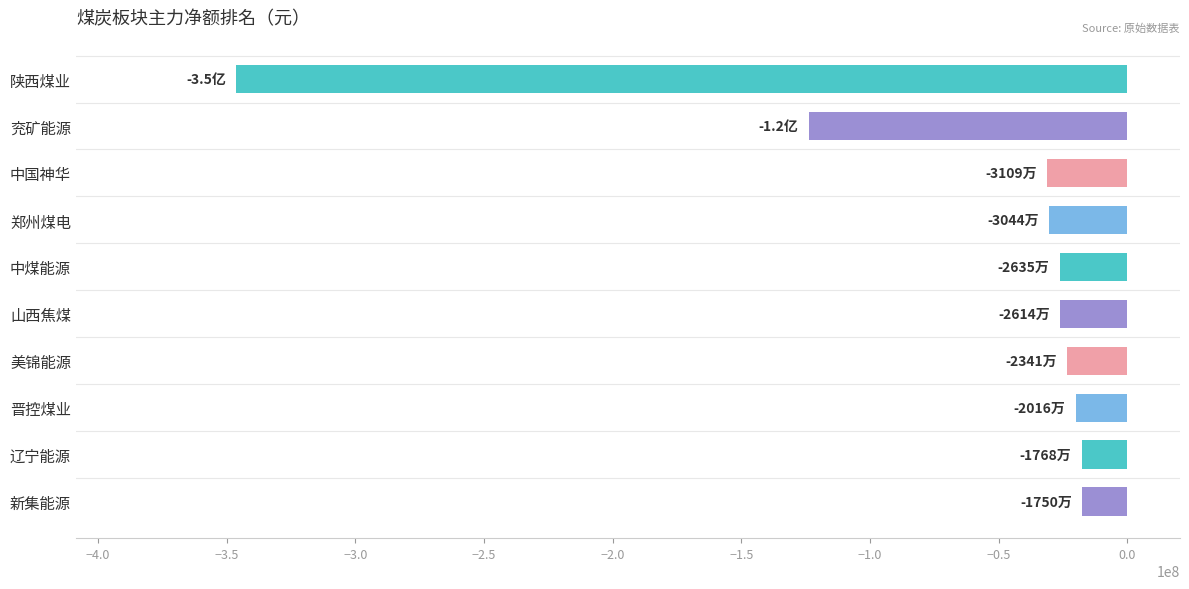

What is the maximum value shown in the chart?

-17503169